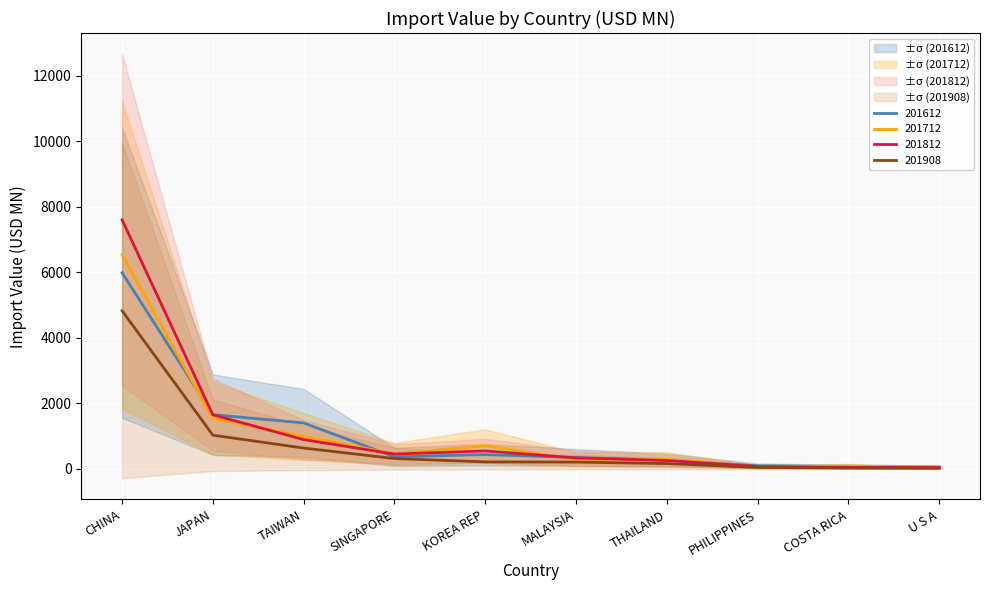

What is the approximate value of 201908 at U S A?

21.7